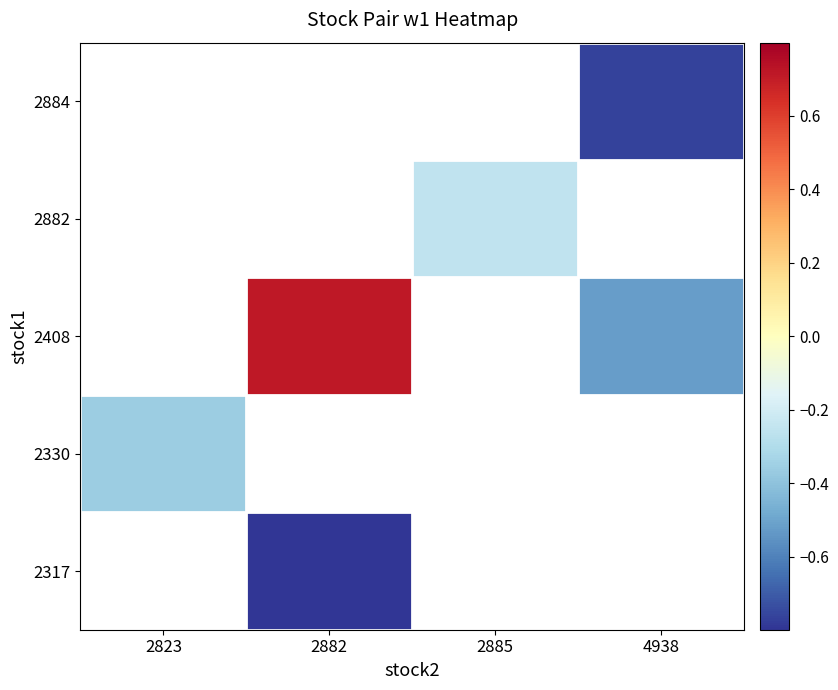

How many categories are shown in the chart?

4